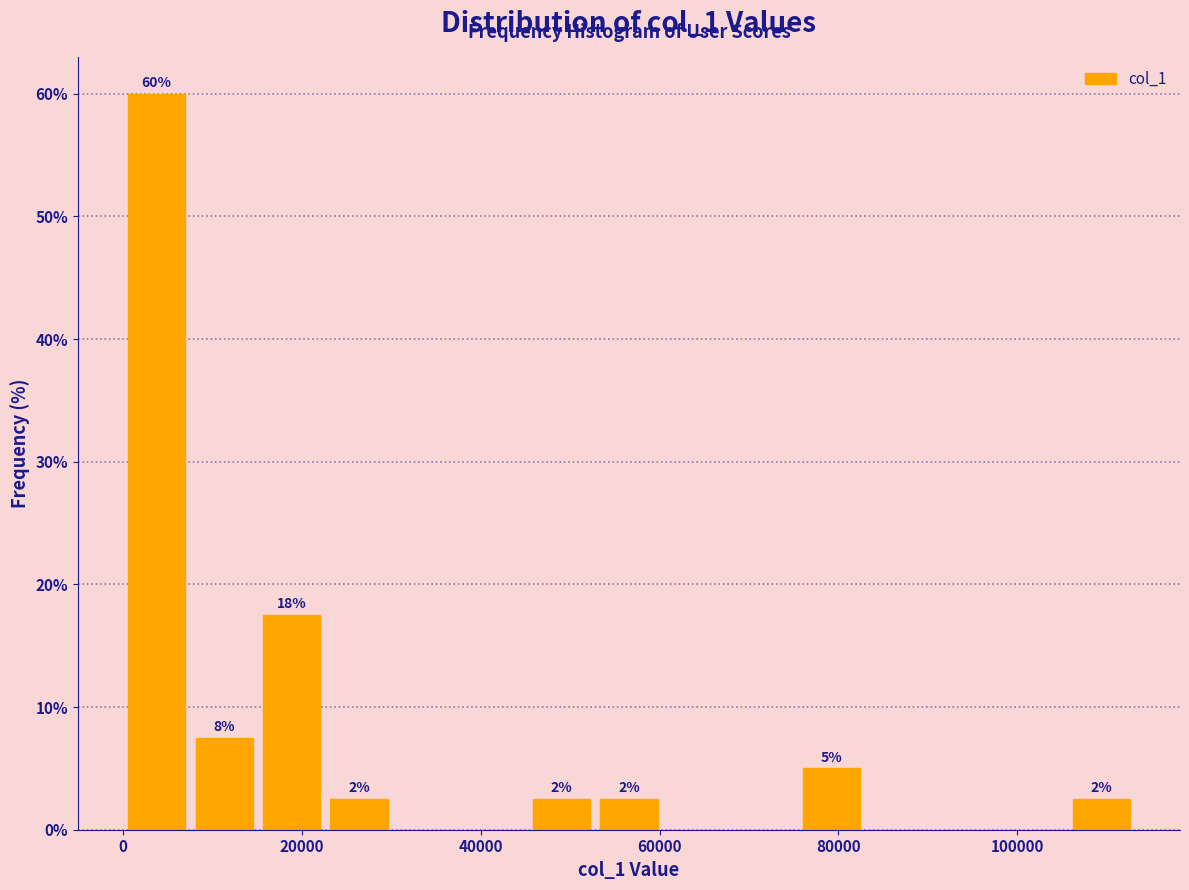

Read against the x-axis, roughly where is the centre of the tallest bar?

4000